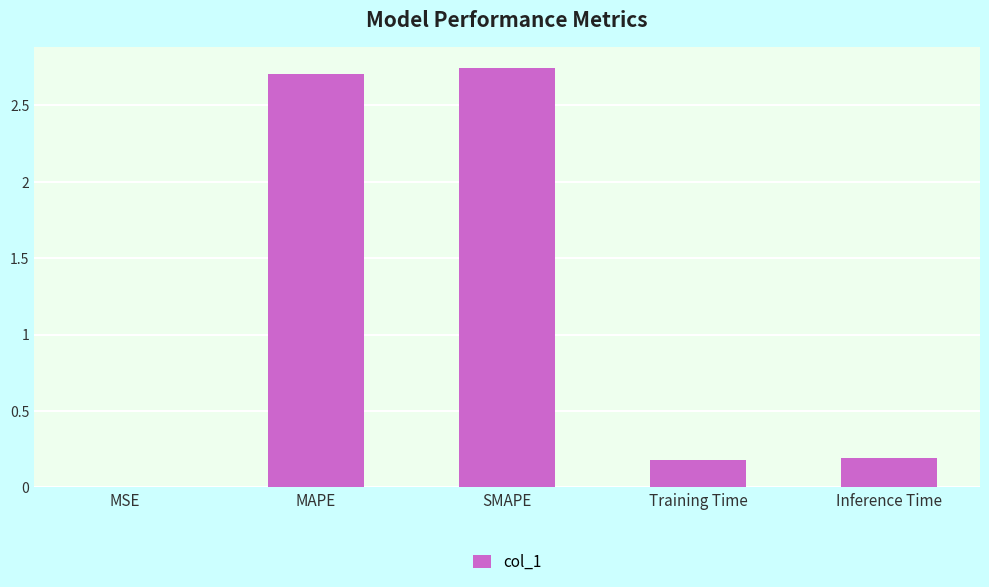

Approximately how many times larger is the value at Inference Time compared to MAPE?

0.1